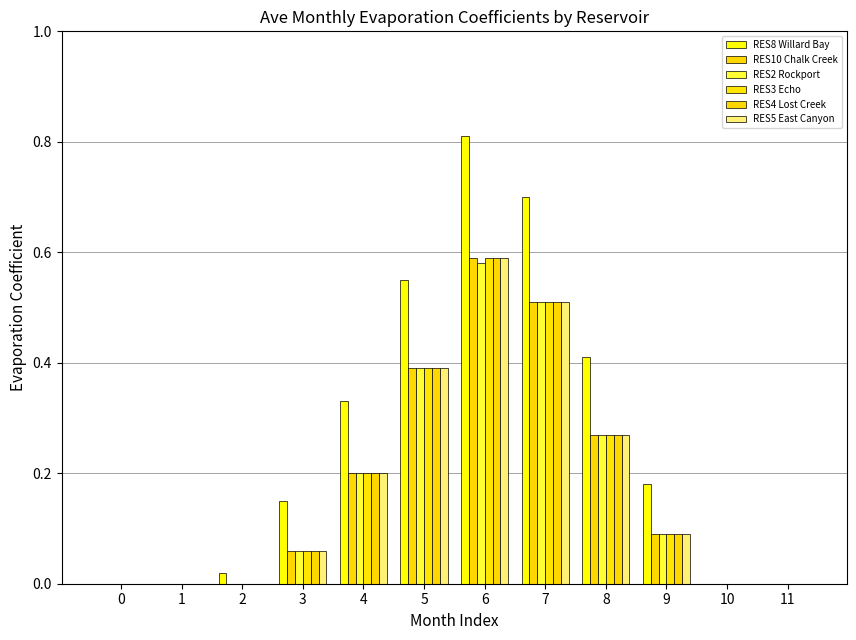

Is it true that RES2 Rockport equals 0.2 at 0?

False